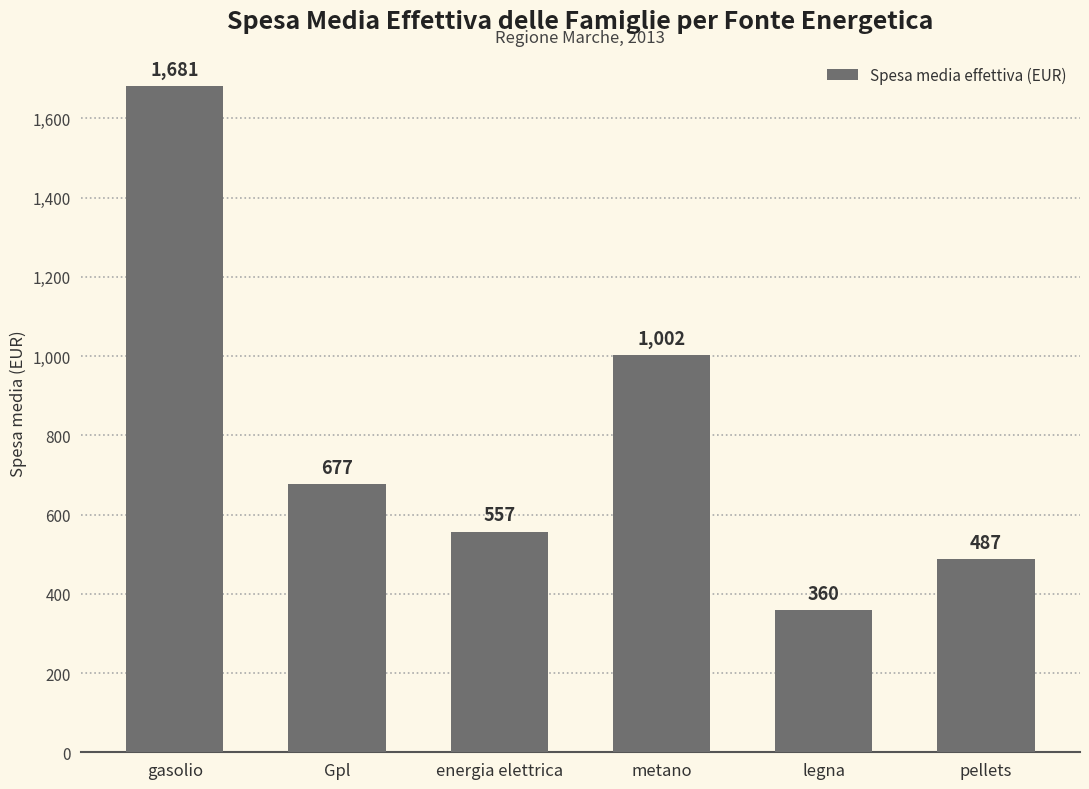

What is the minimum value shown in the chart?

360